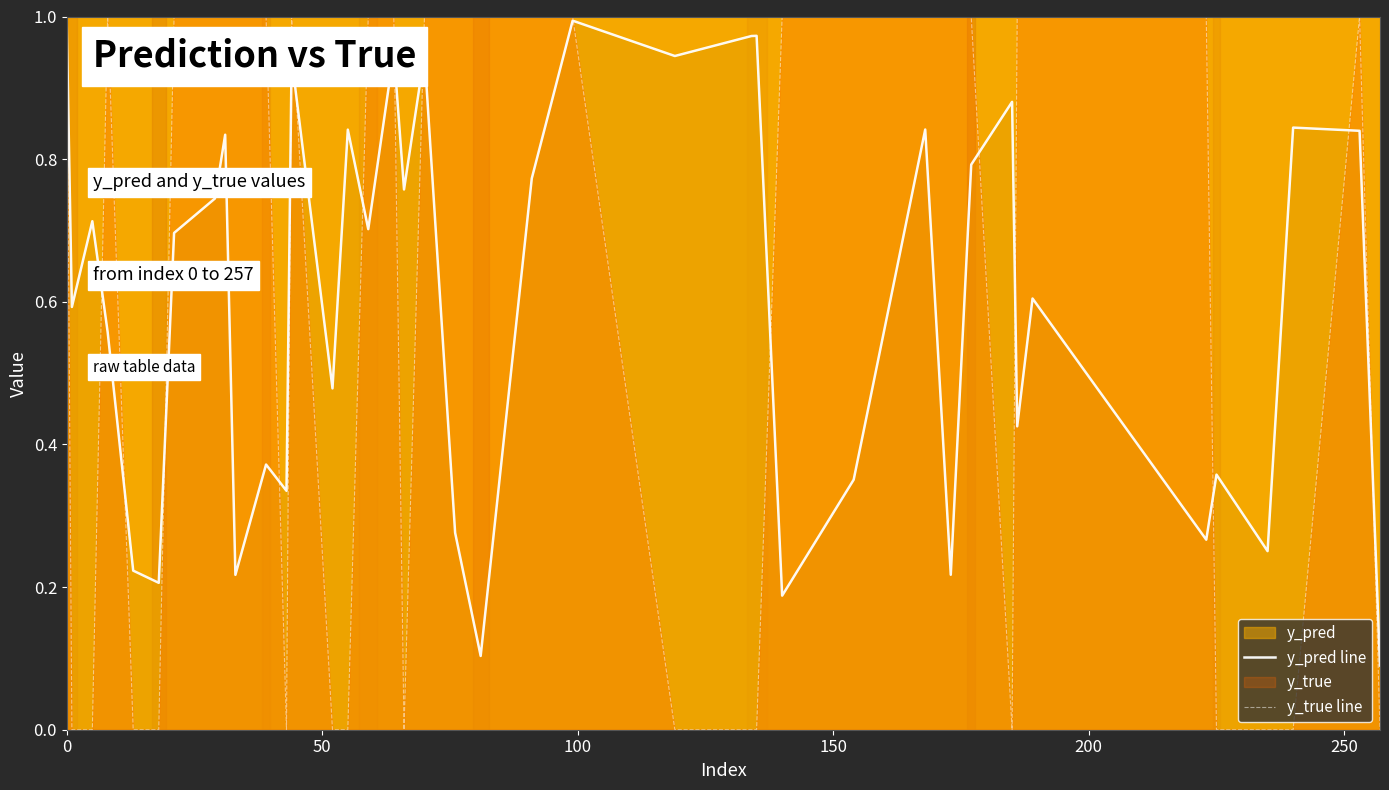

How many interior local valleys does the y_true line series have?

3